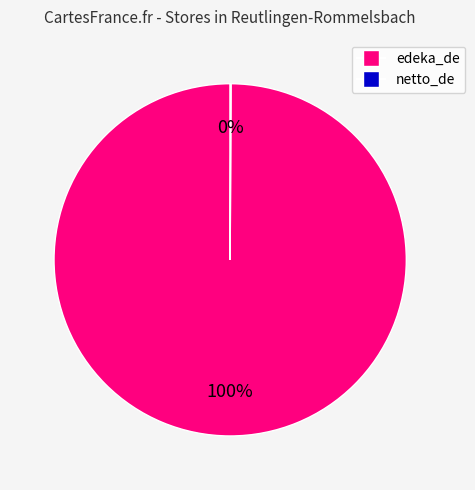

Is there any slice that represents more than half of the pie?

Yes